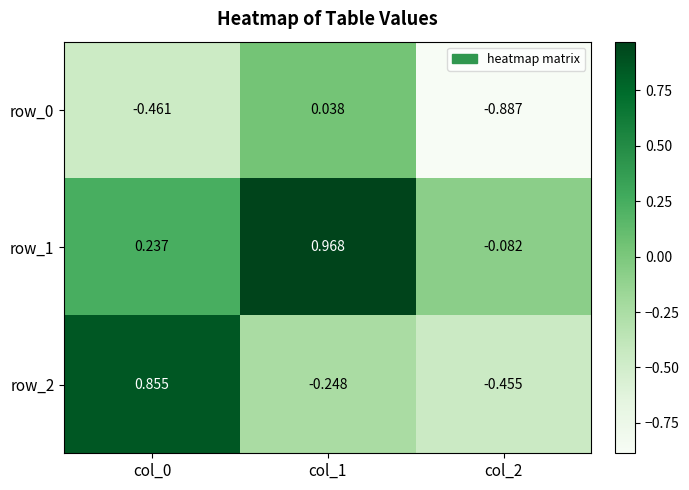

Is the value of row_1 at col_1 greater than the value of row_0 at col_2?

Yes